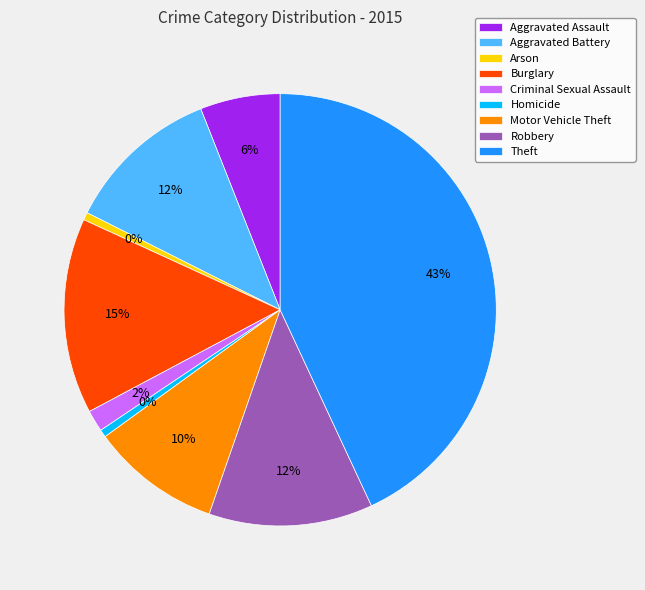

Is Motor Vehicle Theft the majority of the pie?

No